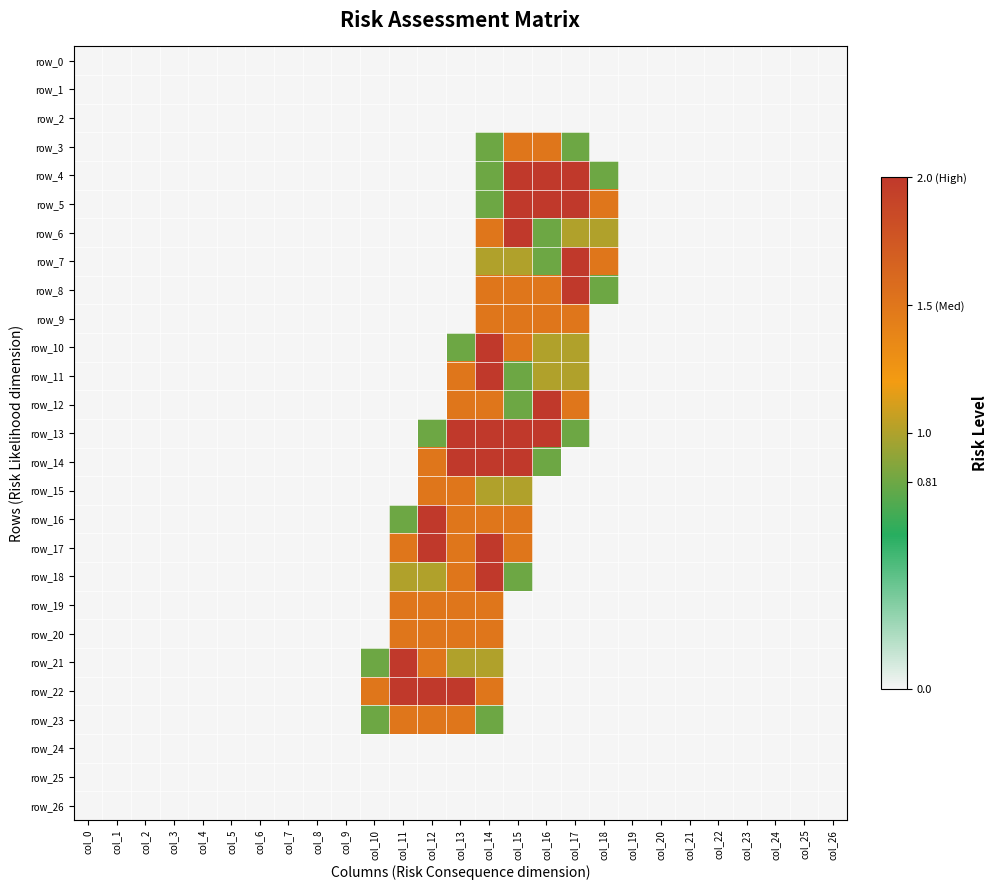

What is the total value across all series at col_18?

5.6